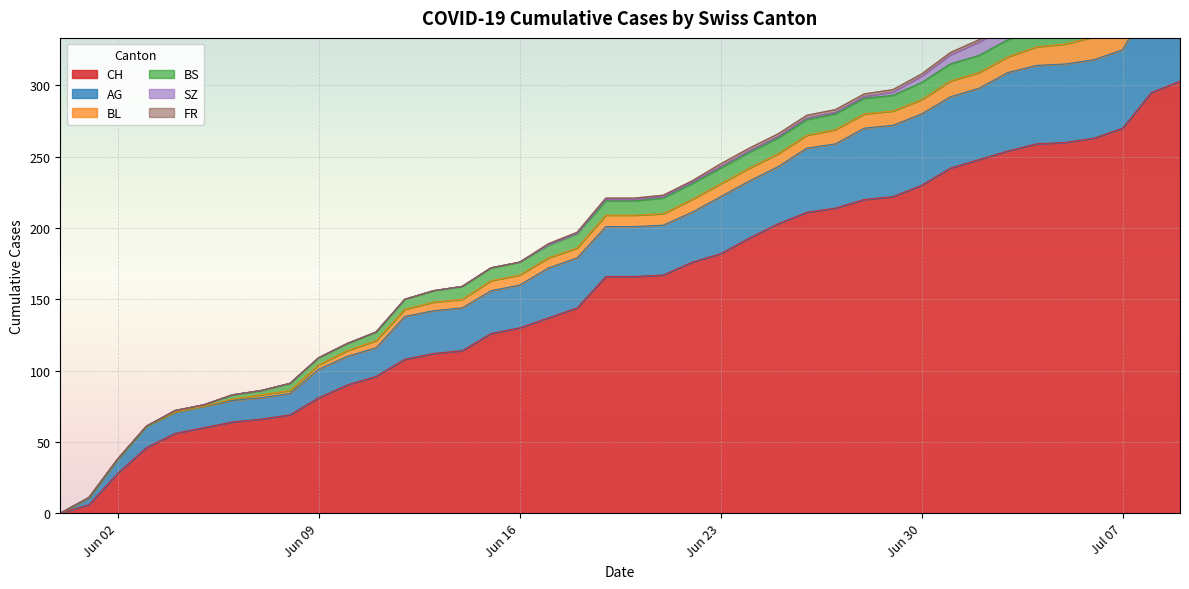

Reading left to right, what are all the values shown in this chart?

CH: 0	6	28	46	56	60	64	66	69	81	90	96	108	112	114	126	130	137	144	166	166	167	176	182	193	203	211	214	220	222	230	242	248	254	259	260	263	270	295	303
AG: 0	5	10	15	15	15	15	15	15	20	20	20	30	30	30	30	30	35	35	35	35	35	35	40	40	40	45	45	50	50	50	50	50	55	55	55	55	55	65	70
BL: 0	0	0	0	0	0	1	2	2	3	4	5	5	6	6	7	7	7	7	8	8	8	9	9	9	9	9	10	10	10	10	11	11	11	13	14	16	18	19	20
BS: 0	0	0	0	1	1	3	3	5	5	5	6	7	8	9	9	9	9	10	10	10	11	11	11	11	11	11	11	11	11	12	12	12	12	12	12	12	12	12	12
SZ: 0	0	0	0	0	0	0	0	0	0	0	0	0	0	0	0	0	0	0	1	1	1	1	1	1	1	1	1	1	2	4	6	9	9	9	9	9	9	17	17
FR: 0	0	0	0	0	0	0	0	0	0	0	0	0	0	0	0	0	1	1	1	1	1	1	2	2	2	2	2	2	2	2	2	2	2	2	2	2	2	2	2